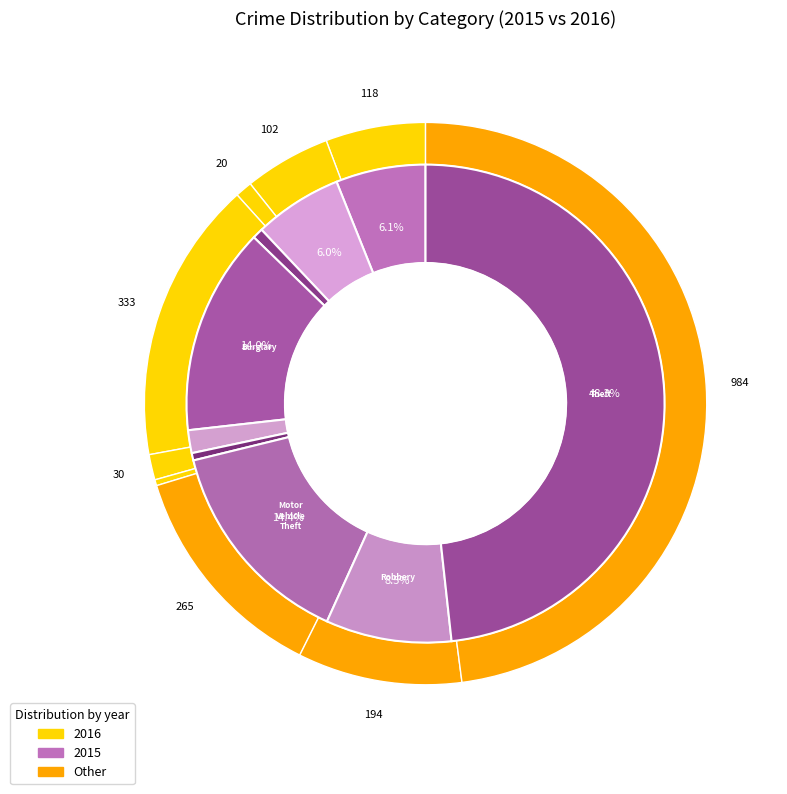

What percentage is the Criminal Sexual Assault slice, to the nearest percent?

1%